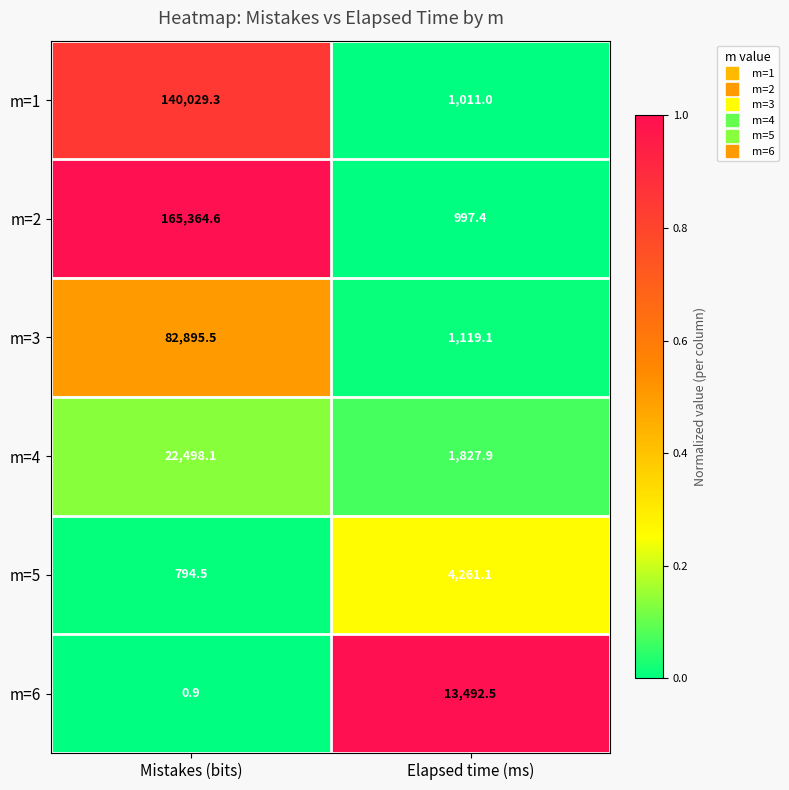

What is the spread (max minus min) of values at Mistakes (bits)?

165363.7